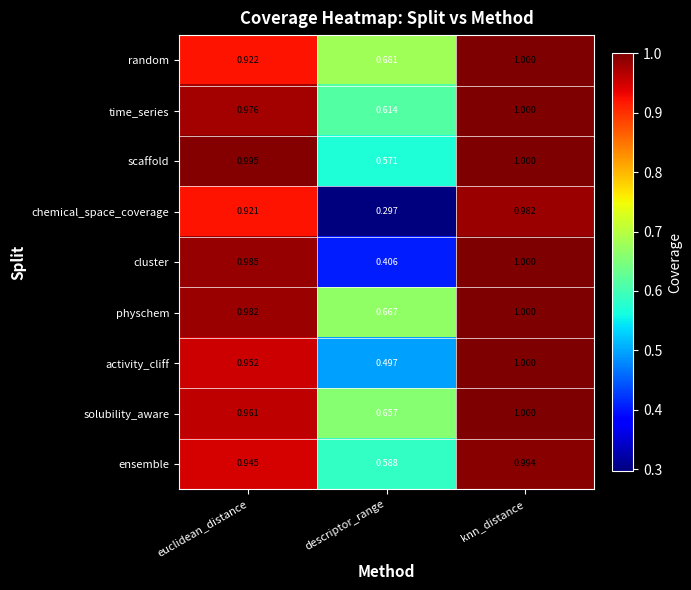

Where is ensemble nearest to the value 0?

descriptor_range